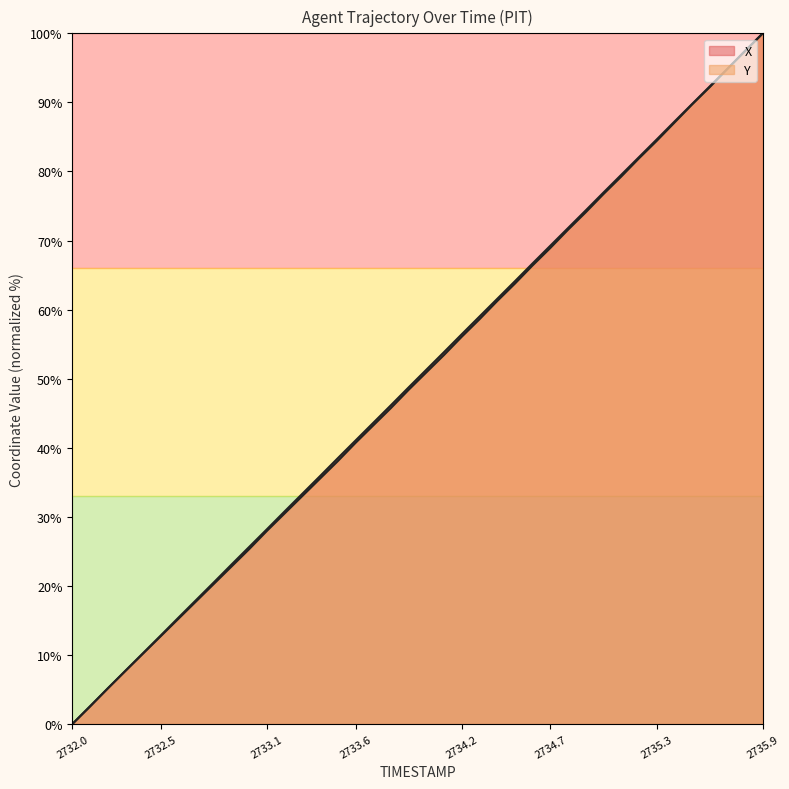

What is the sum of the Y values at 2734.4 and 2735.8?

158.7